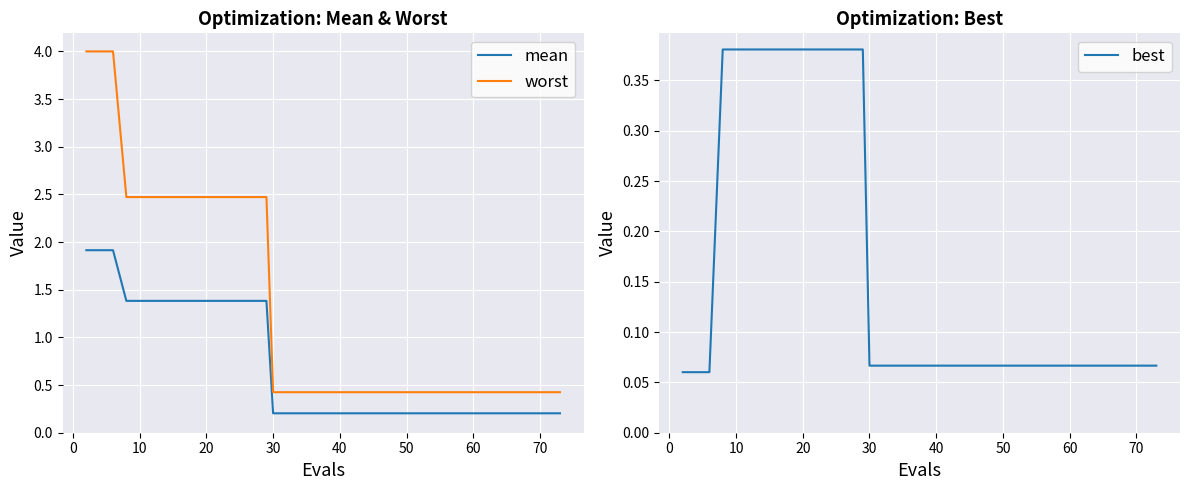

What is the smallest value displayed?

0.1